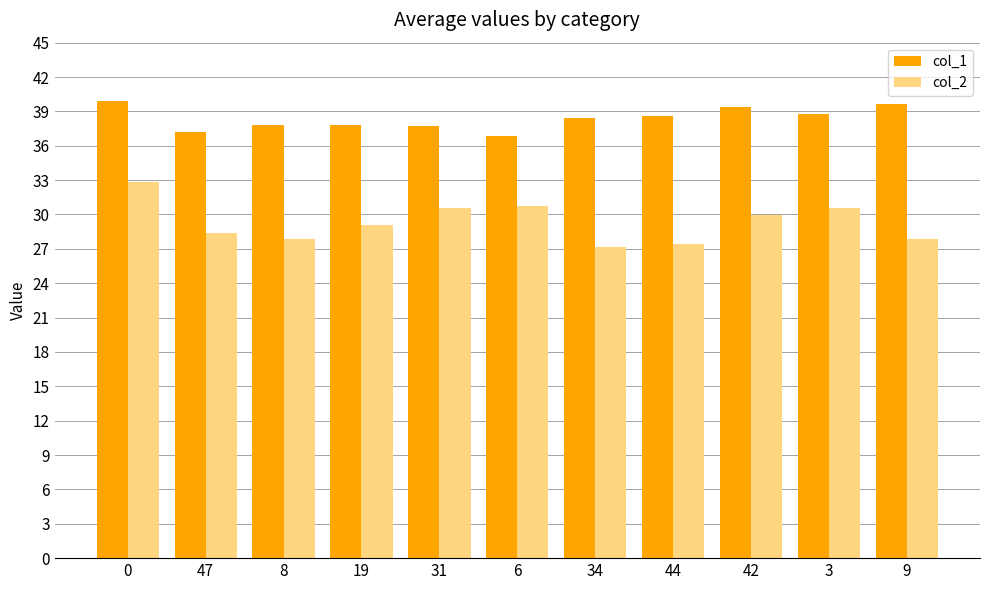

Rank the series at 47 from lowest to highest value.

col_2, col_1